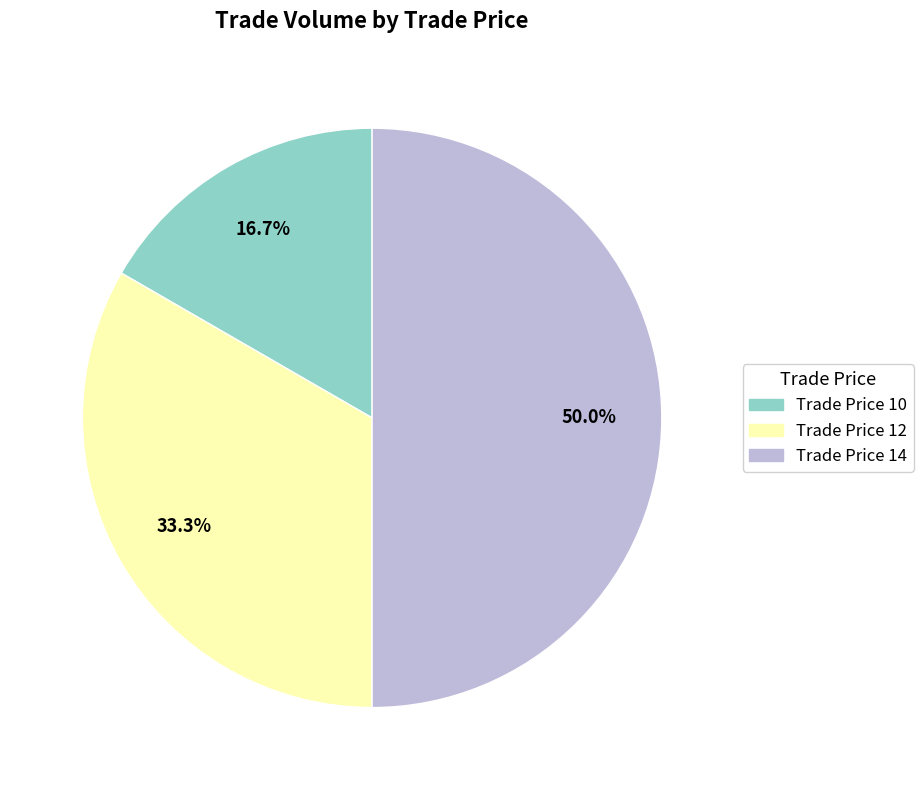

Does any single category account for the majority?

No